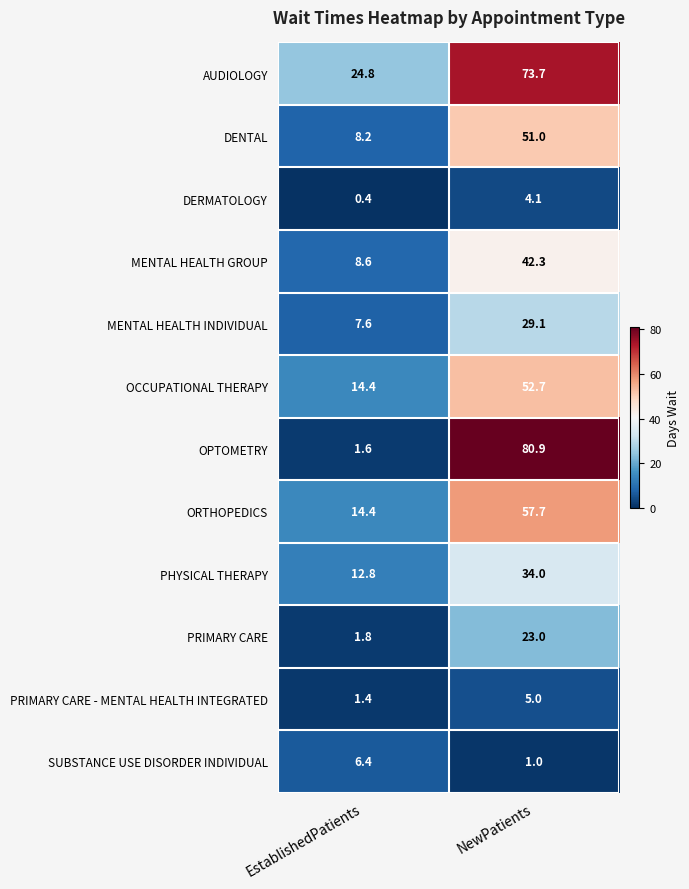

What is the approximate value of AUDIOLOGY at NewPatients?

73.7